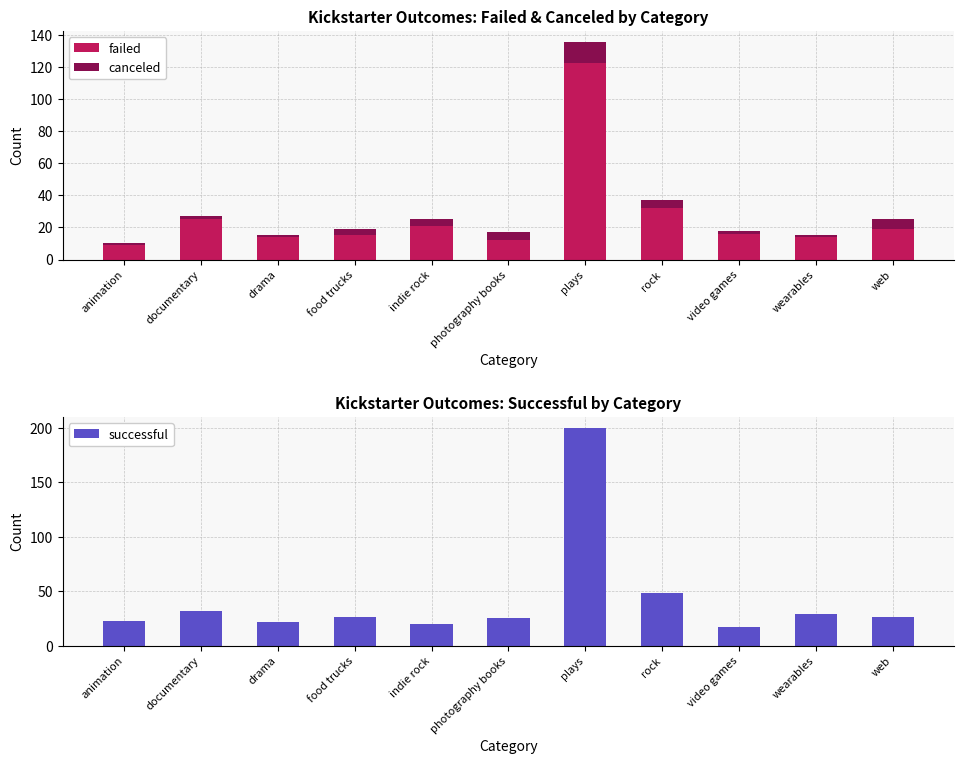

What are all the series names shown in the legend?

failed, canceled, successful